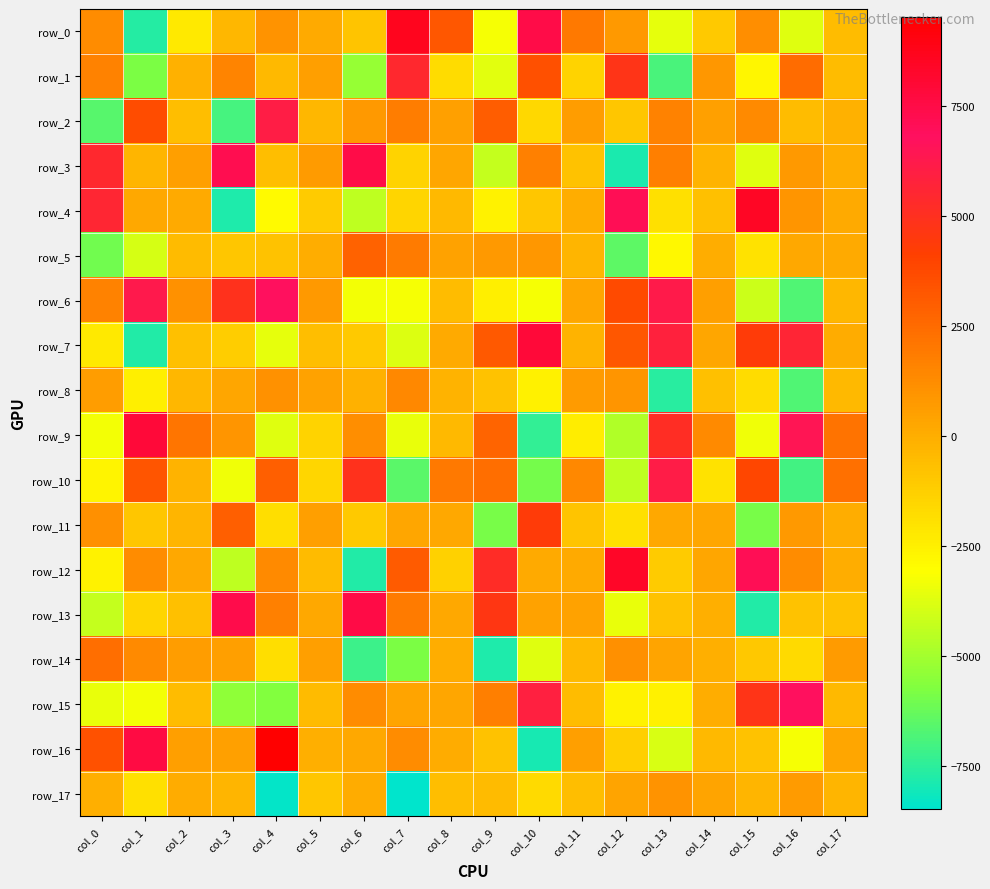

What is the difference between the row_2 values at col_10 and col_16?

1019.4